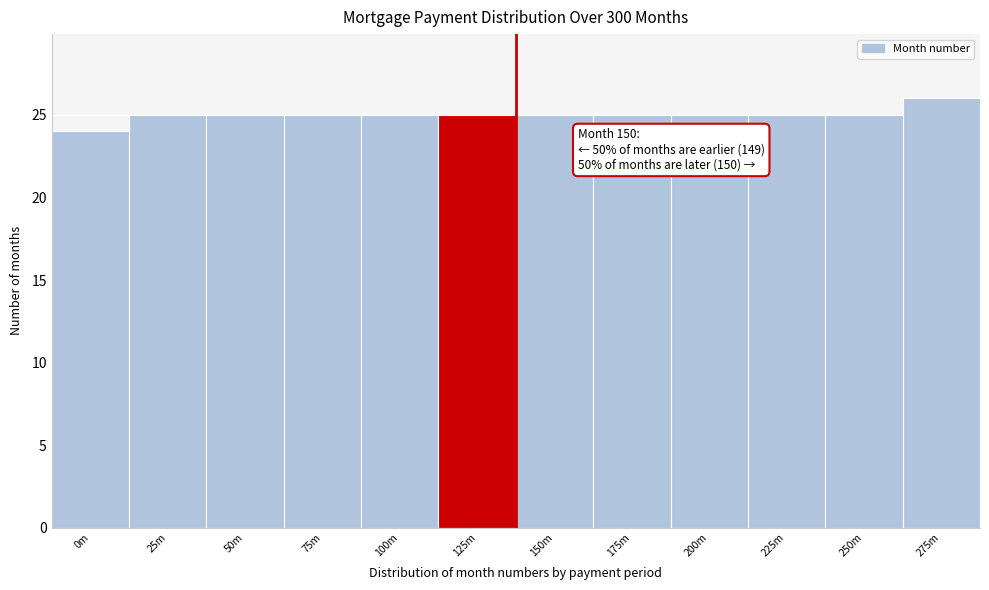

Reading left to right, transcribe all the data shown in this chart.

24	25	25	25	25	25	25	25	25	25	25	26